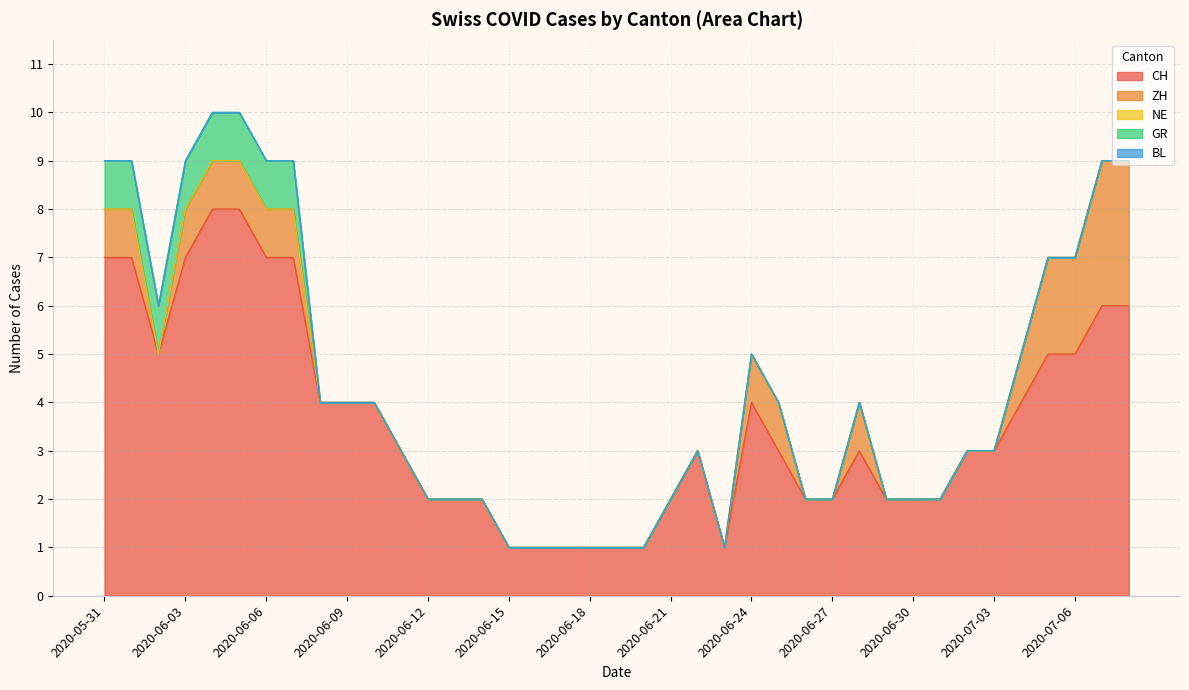

Which series has the largest range (max minus min)?

CH